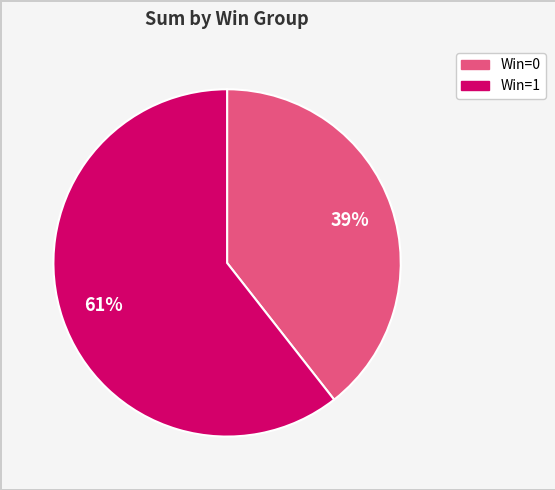

Is it true that Win=0 is 52% of the pie?

False